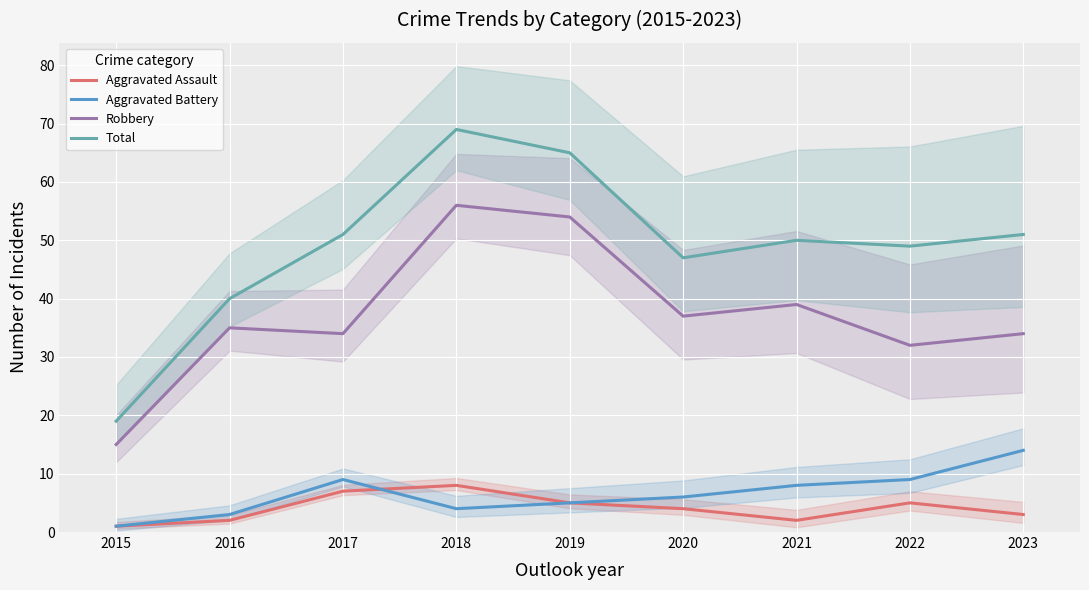

Is the value of Aggravated Battery at 2023 greater than the value of Aggravated Assault at 2018?

Yes